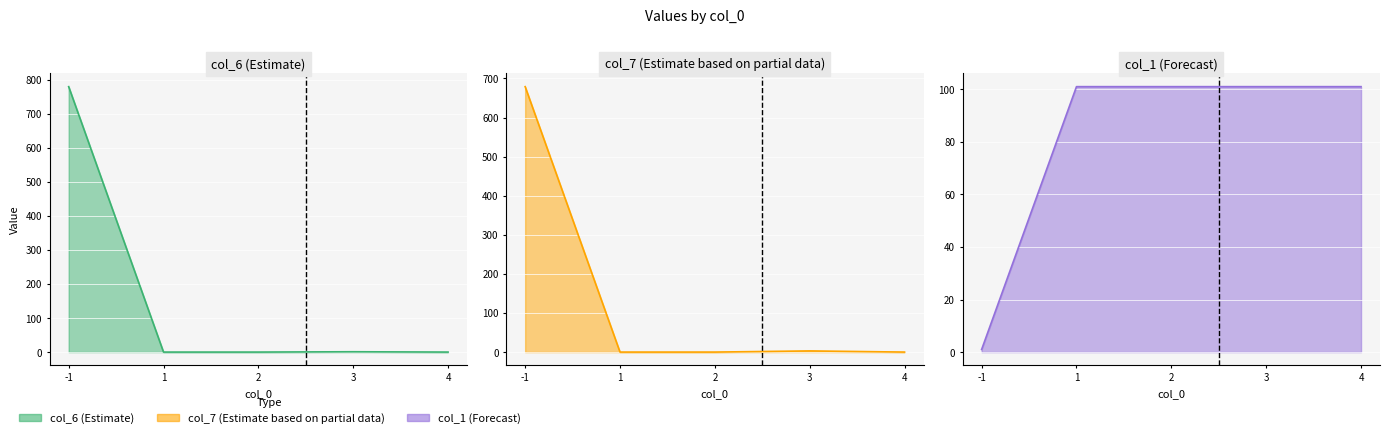

Where is the first local maximum for col_6?

3